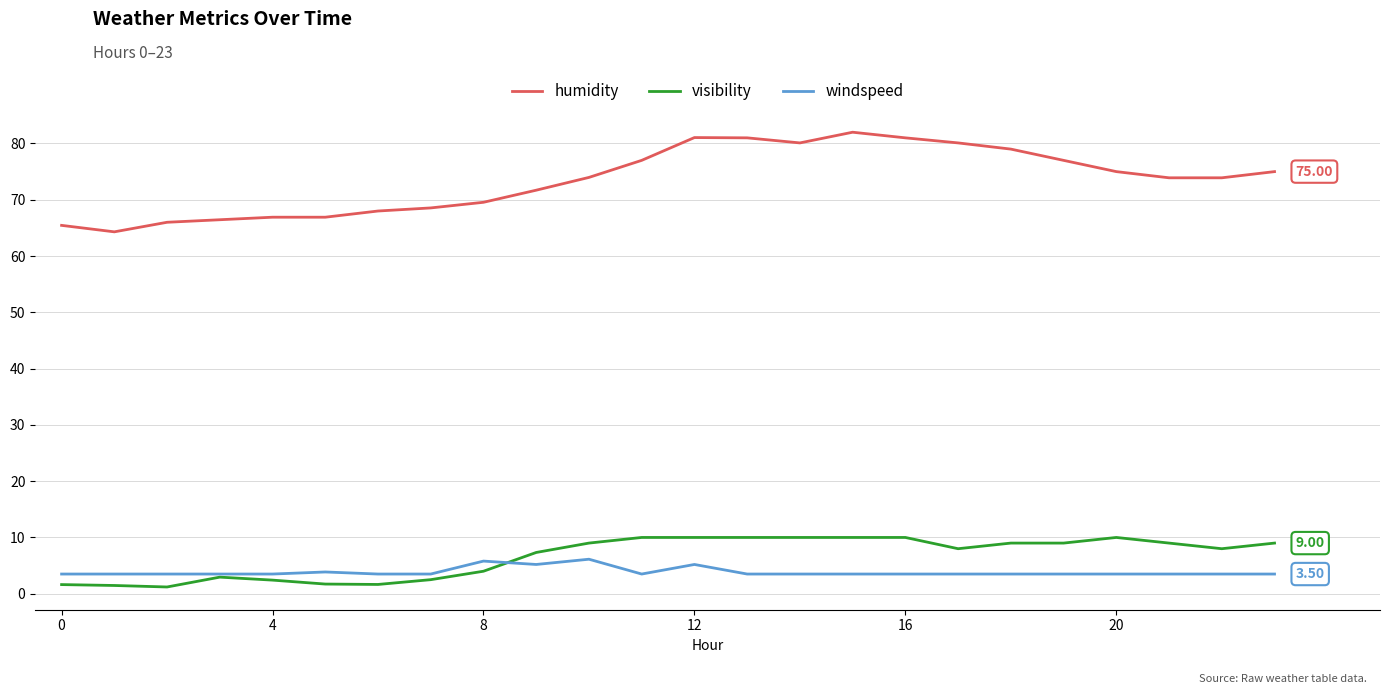

Which series has the largest total across all categories?

humidity